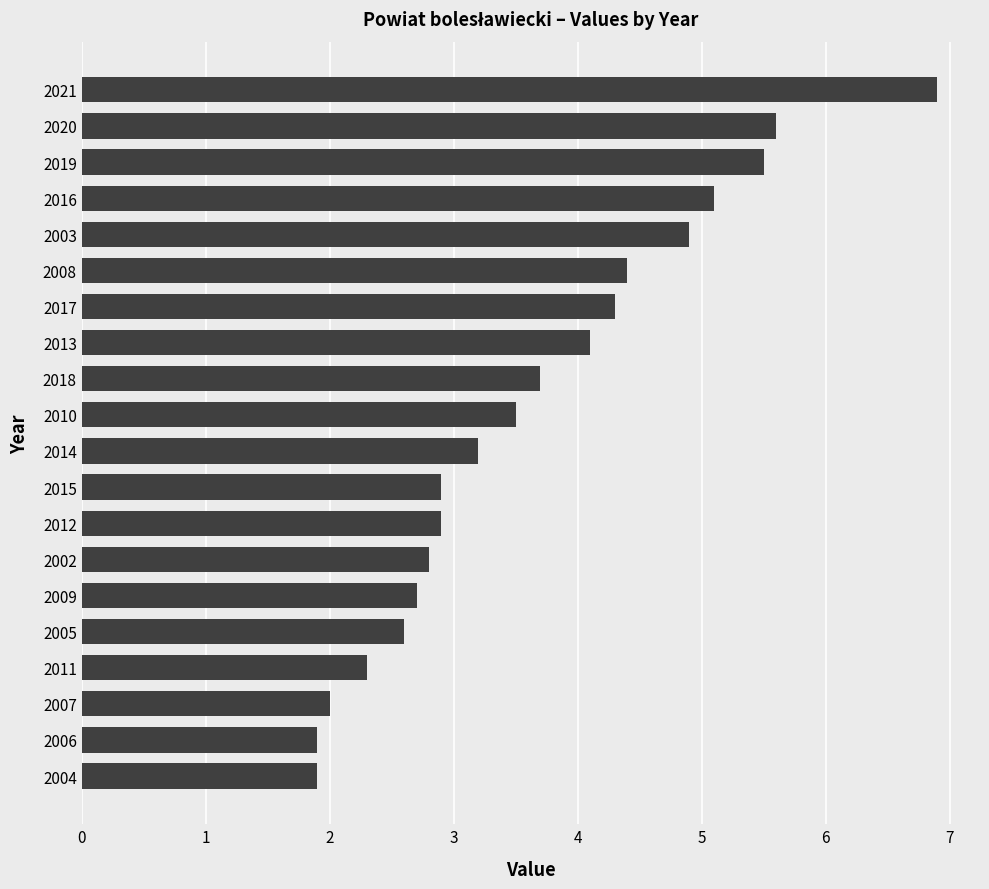

How many data points are above 3?

11